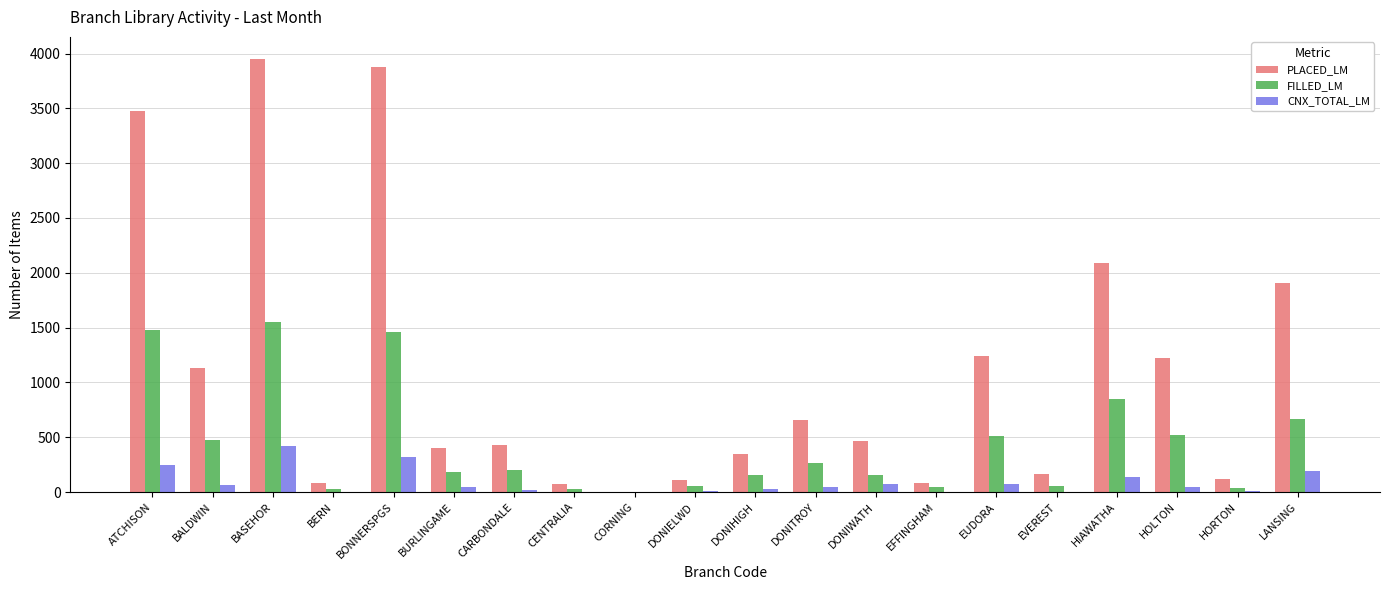

Which series has the largest total across all categories?

PLACED_LM